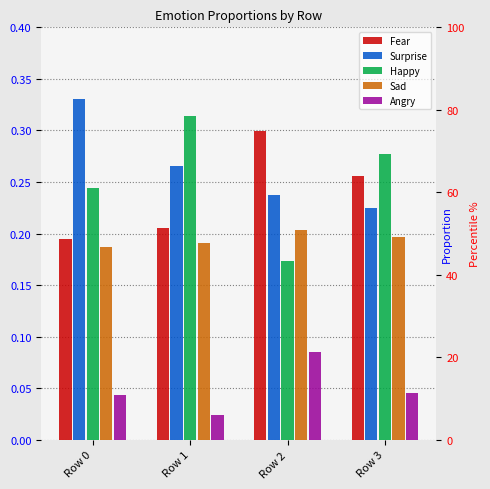

Between Row 0 and Row 1, which series saw the biggest shift?

Happy